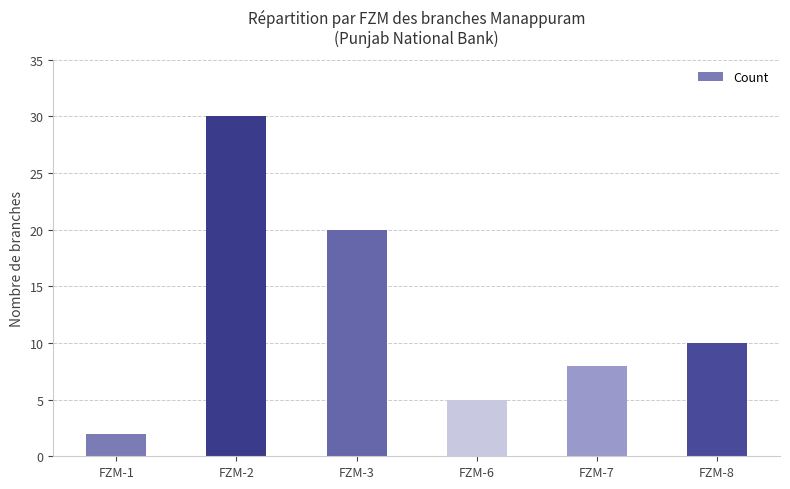

What is the difference between the values at FZM-3 and FZM-8?

10